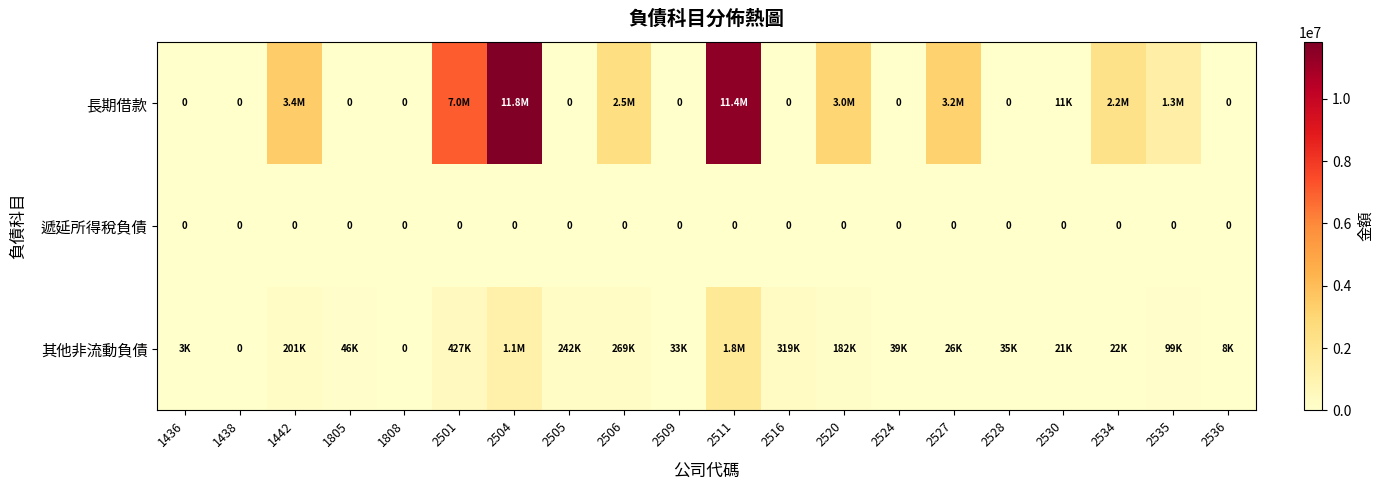

The 其他非流動負債 series shows 426986 at 2501. True or false?

True